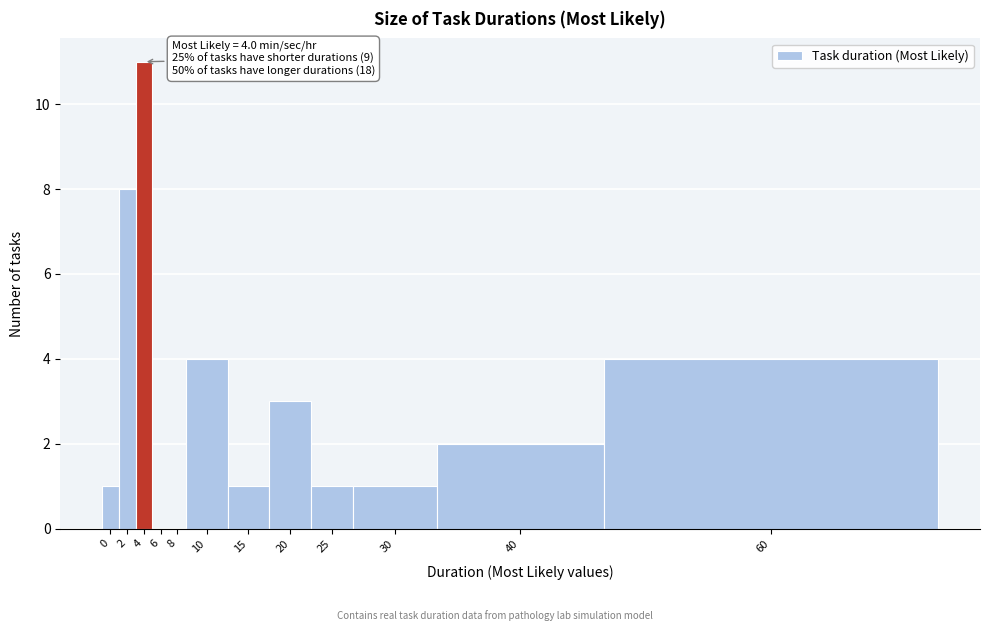

Reading left to right, what are all the values shown in this chart?

0=1	2=8	4=11	6=0	8=0	10=4	15=1	20=3	25=1	30=1	40=2	60=4